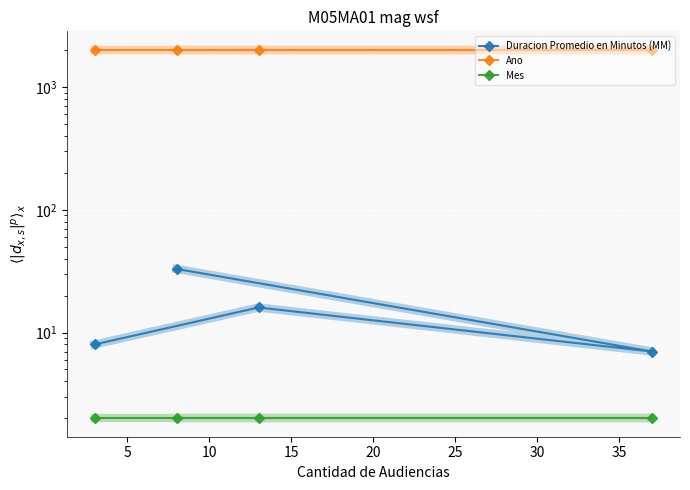

What is the difference between the Duracion Promedio en Minutos (MM) values at 10 and 15?

8